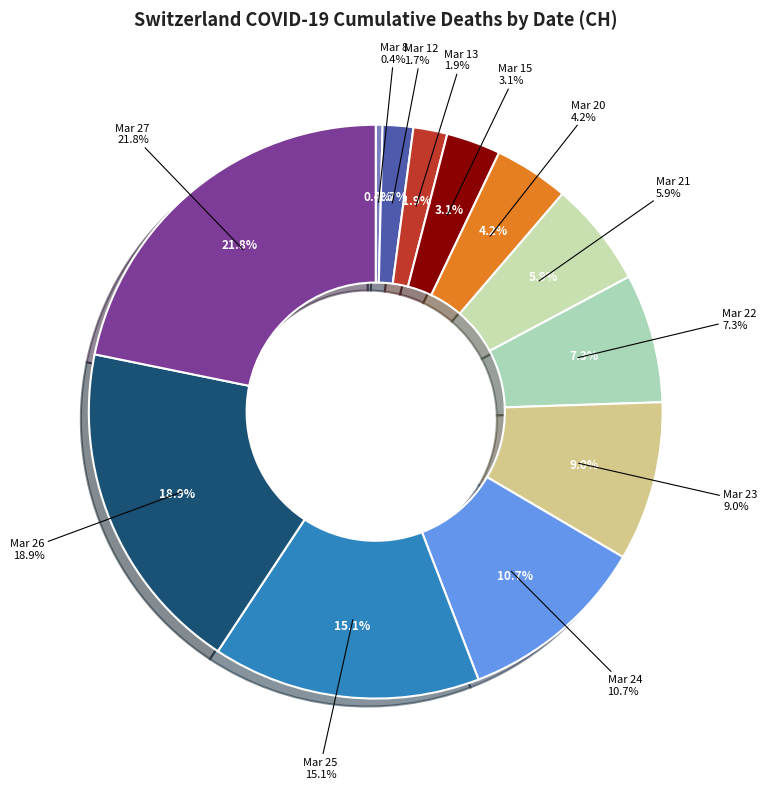

Is the sum of 2020-03-13 and 2020-03-27 greater than half?

No